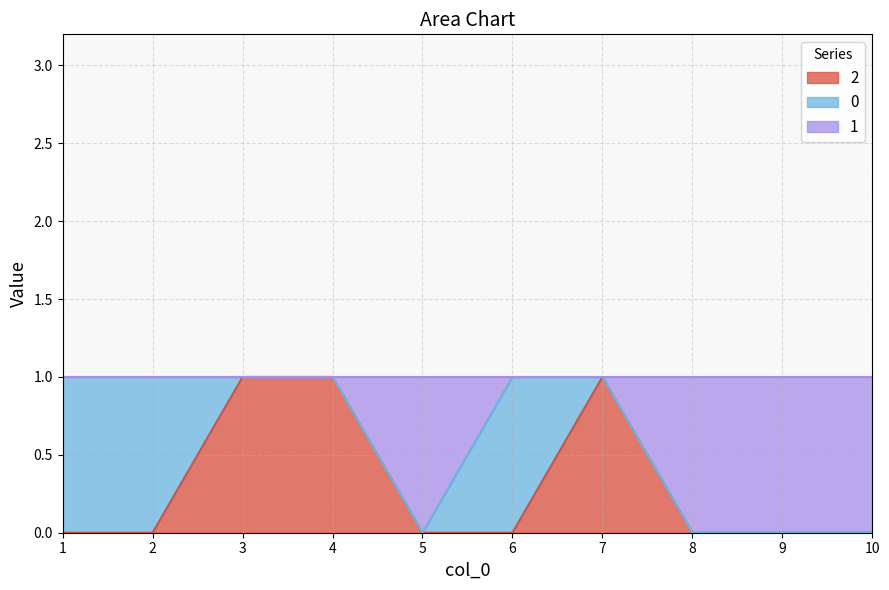

At which label is 2 closest to 0?

1